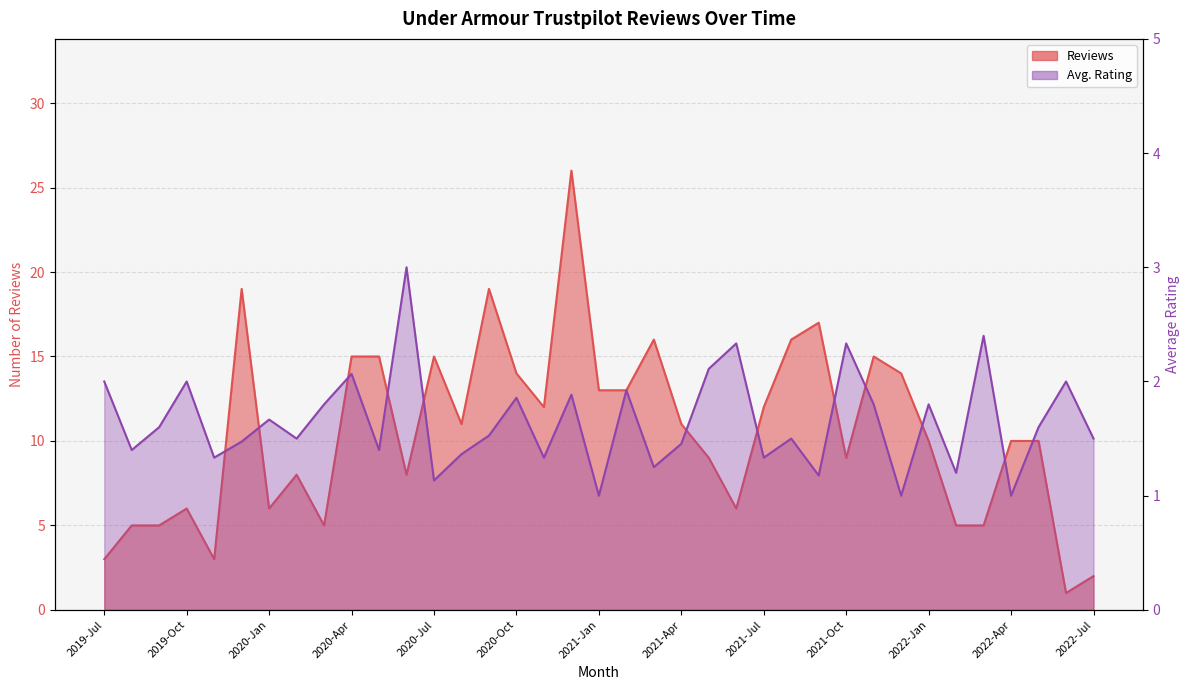

Is the value of Avg. Rating at 2022-Apr greater than the value of Reviews at 2019-Oct?

No